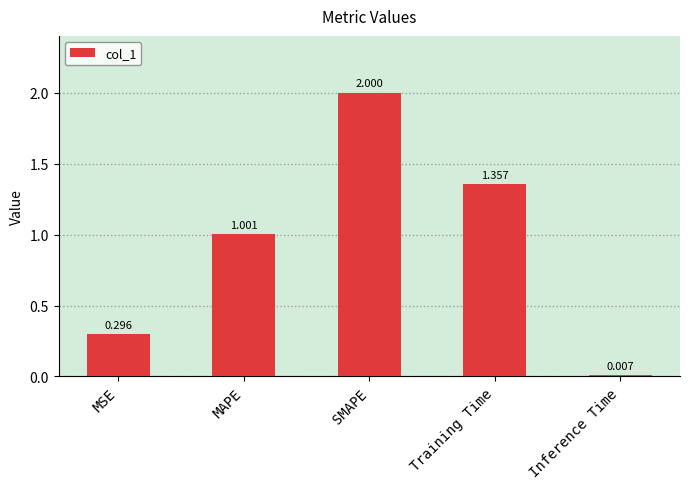

What is the label of the 2nd bar from the left?

MAPE